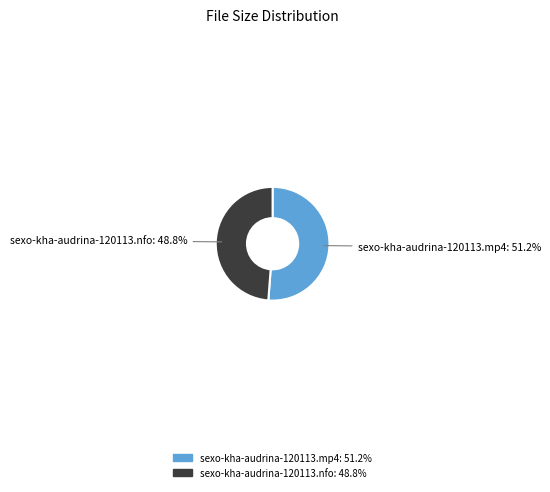

Which slice is the largest?

sexo-kha-audrina-120113.mp4